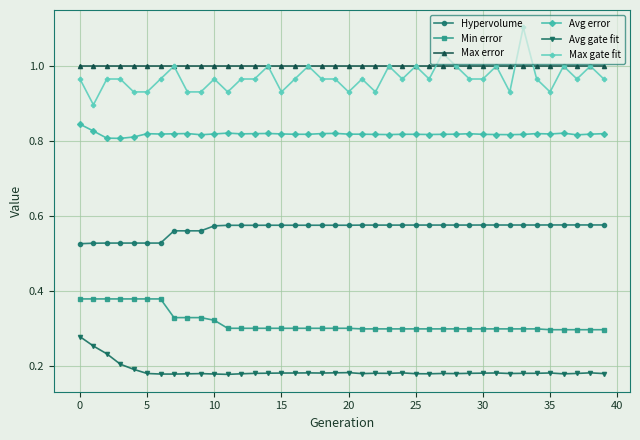

List the series in order of their peak value, lowest first.

Avg gate fit, Min error, Hypervolume, Avg error, Max error, Max gate fit